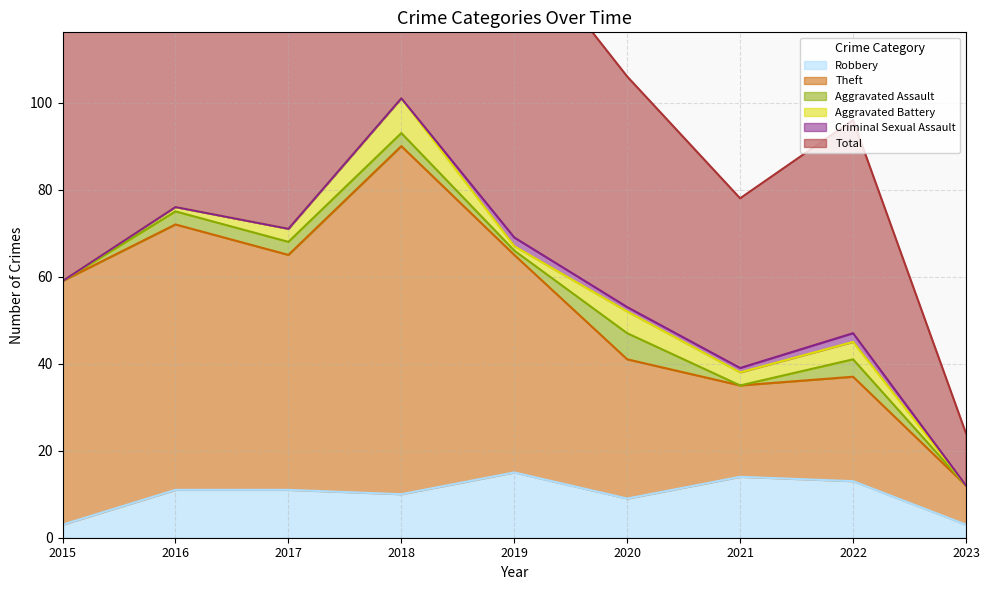

What is the average value of the Robbery series?

10